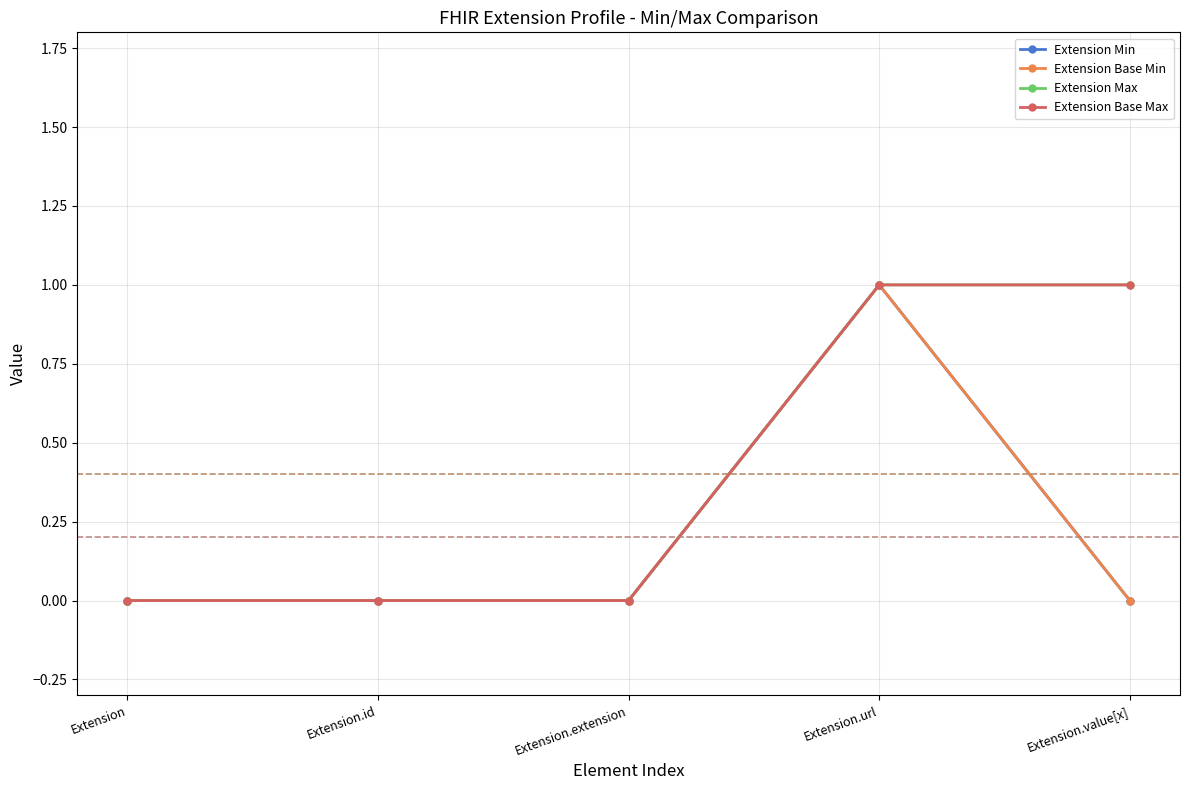

True or false: Extension Base Max has a value of 0 at Extension.extension.

True